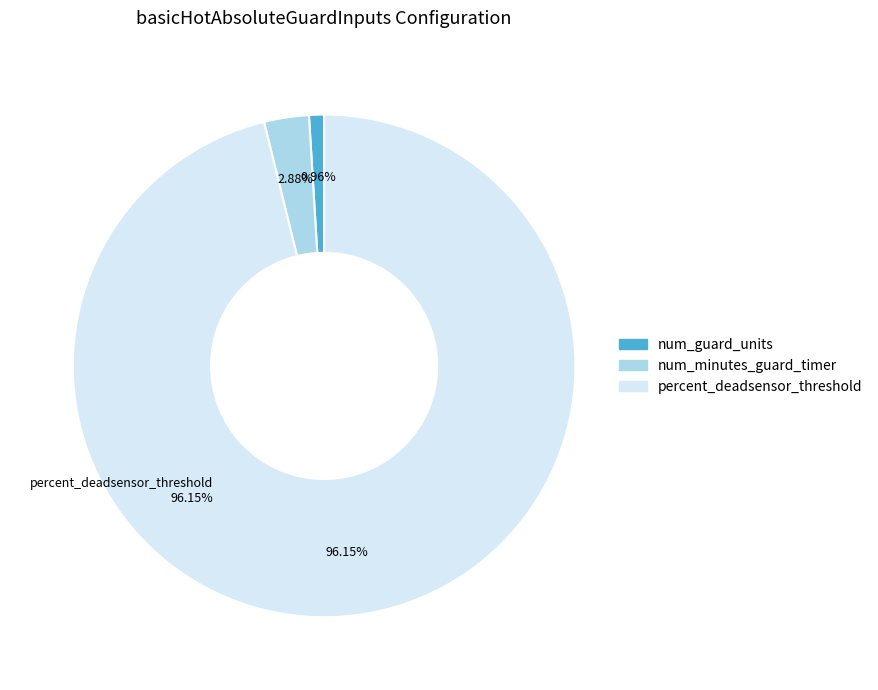

What is the total percentage of num_guard_units and percent_deadsensor_threshold?

97.1%